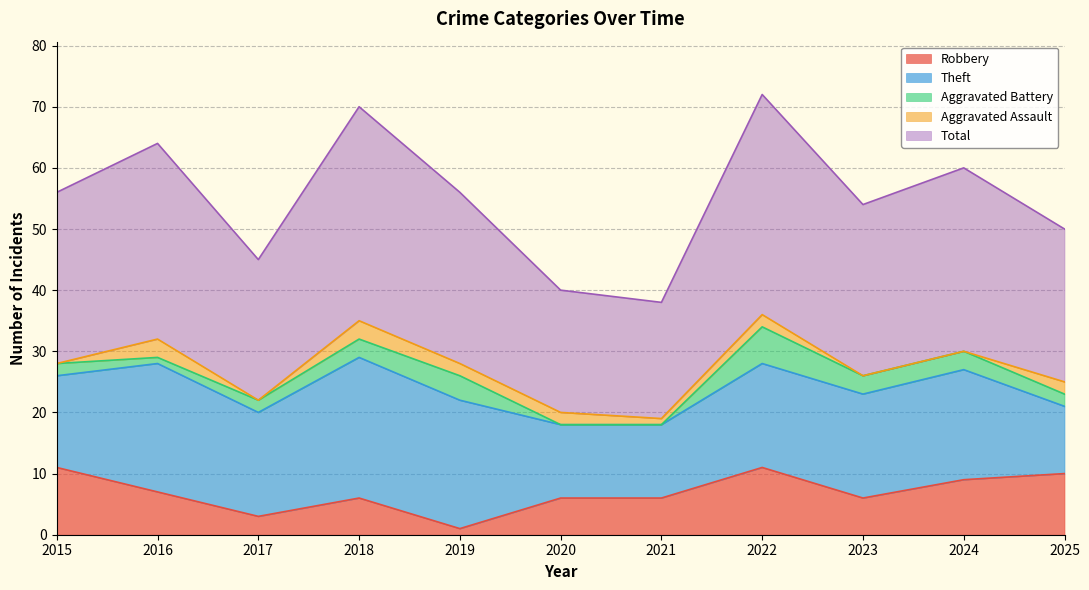

What is the maximum value for Robbery?

11